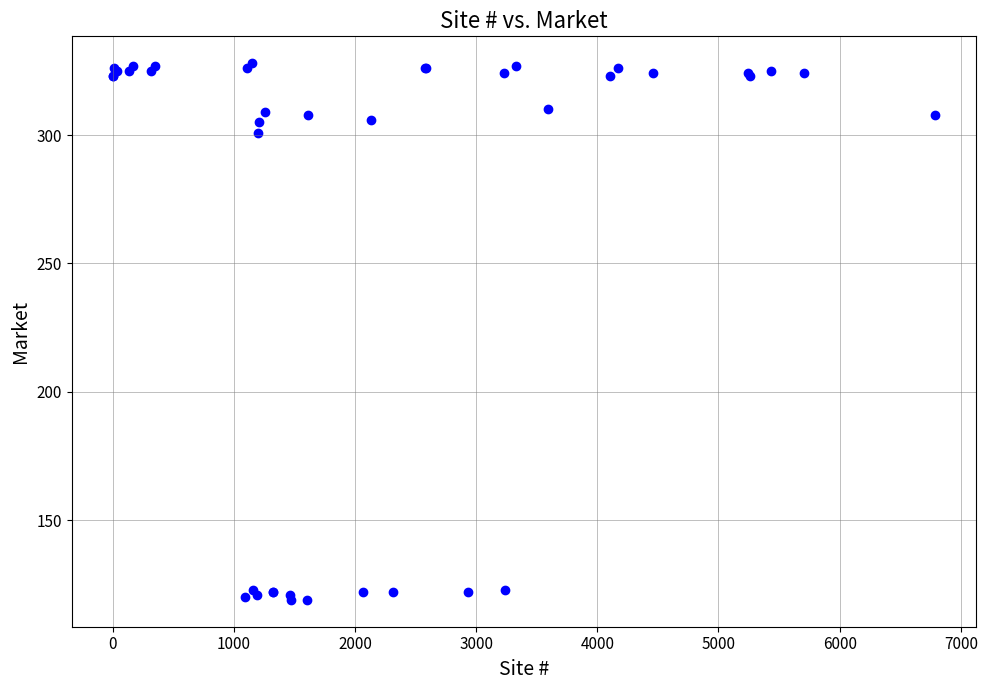

What Y value in the scatter plot is closest to 223?

301